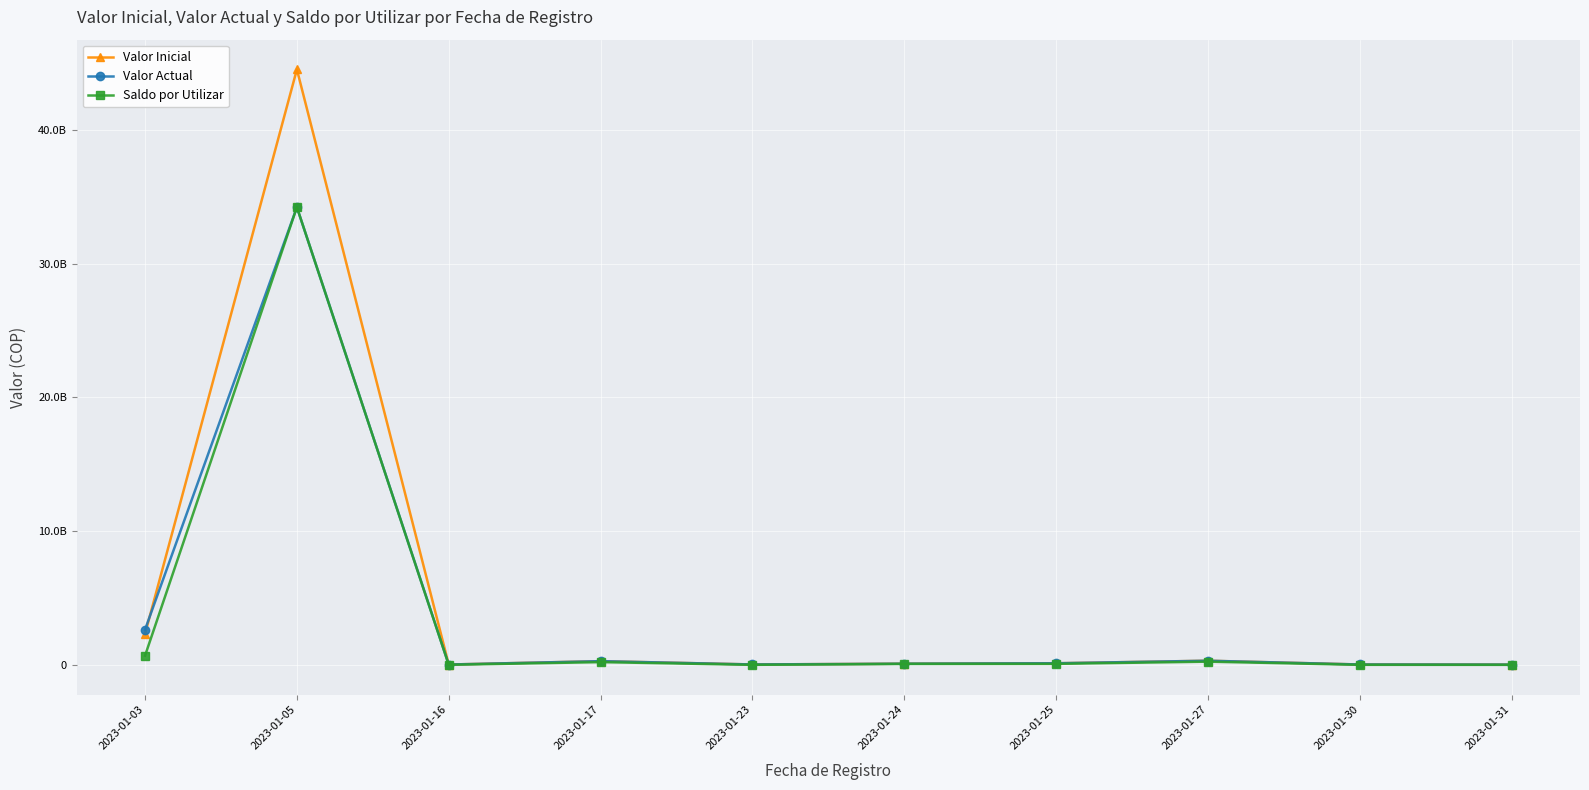

Is this an area chart (filled region under the line)?

No